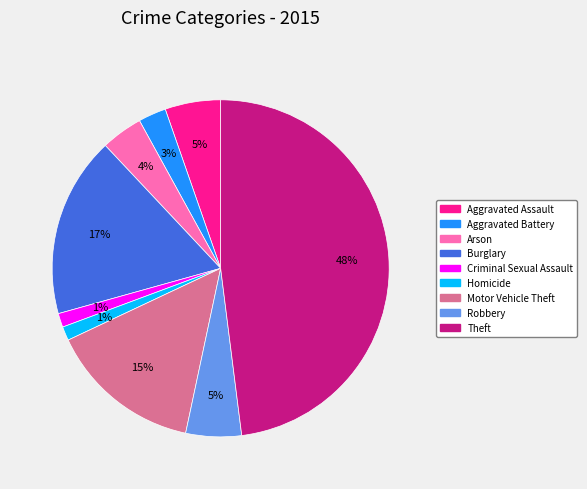

To the nearest percent, what is the difference between the largest and smallest slice percentages?

47%